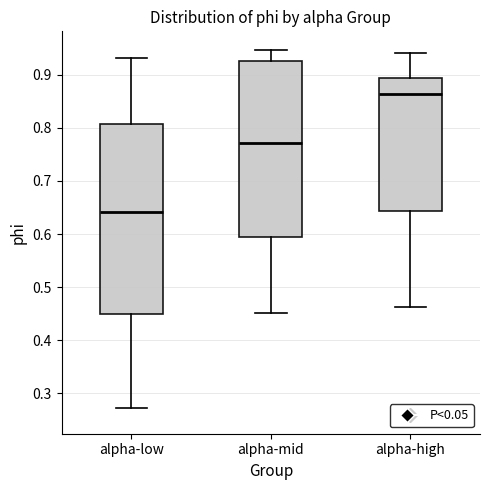

Which box's median line is the highest?

alpha-high